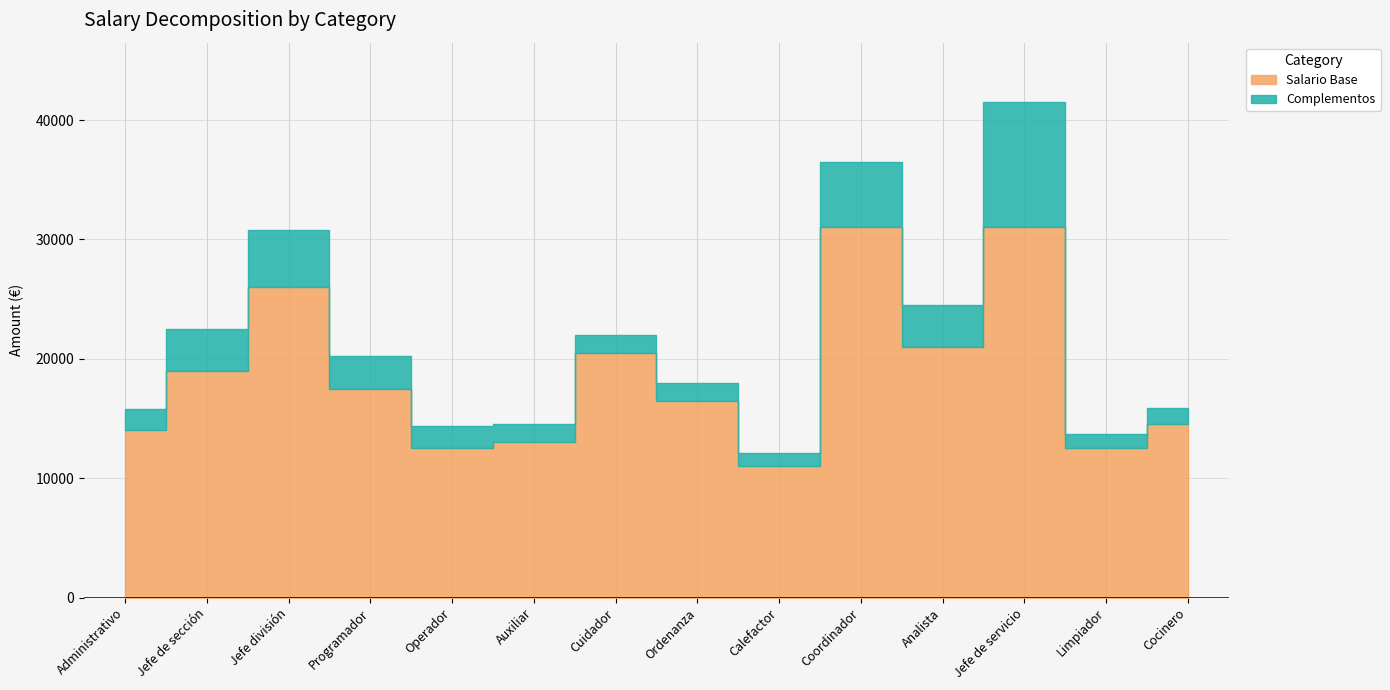

Which series has the largest total across all categories?

Salario Base